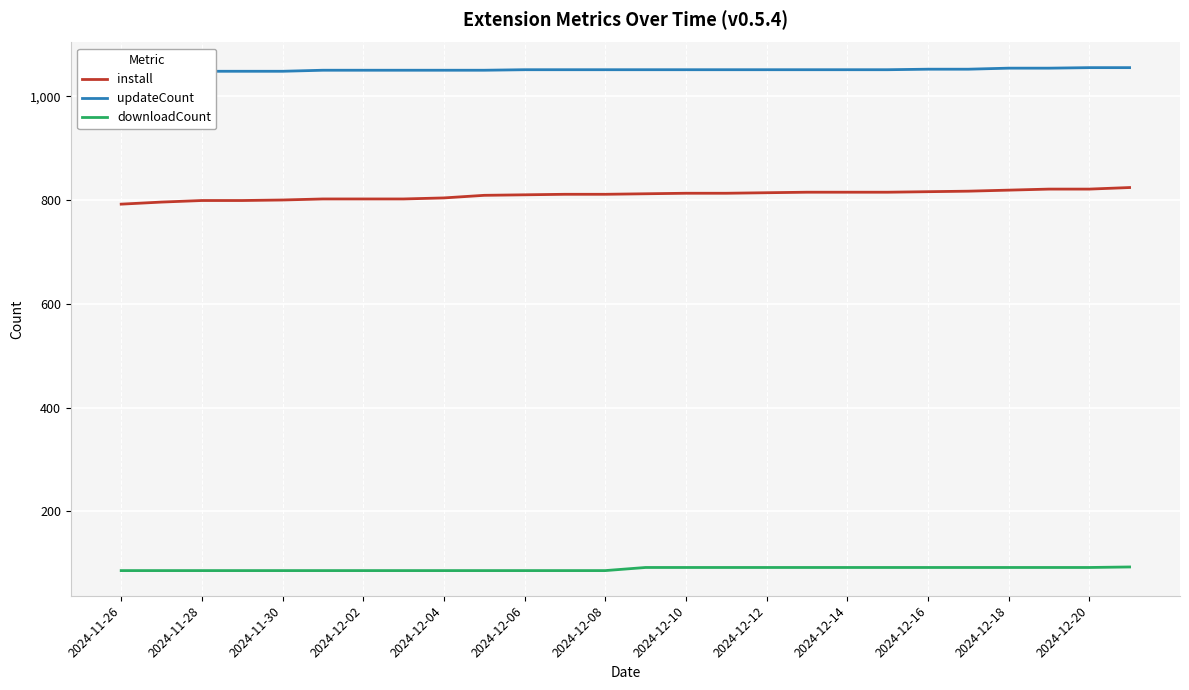

List the series in order of their peak value, highest first.

updateCount, install, downloadCount